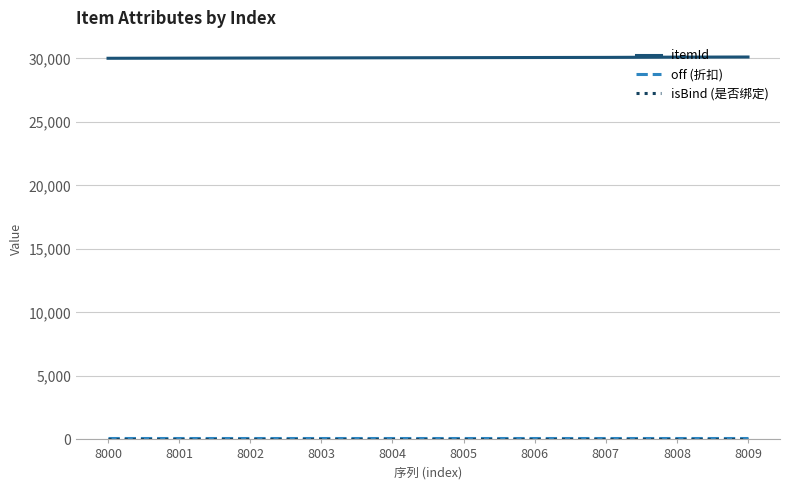

What is the greatest value displayed?

30102